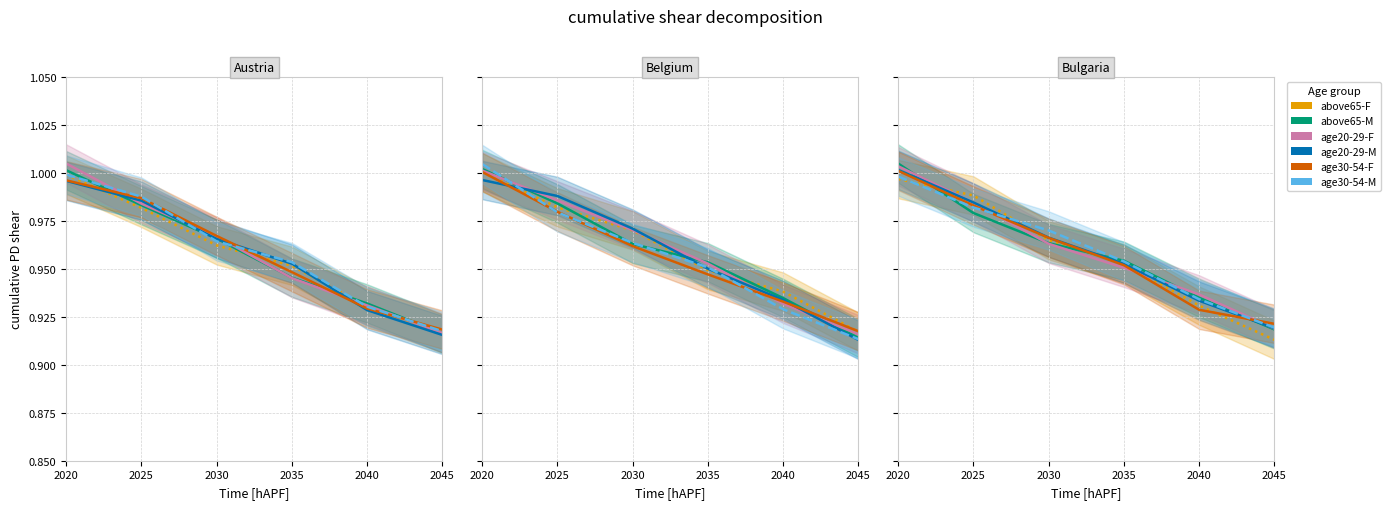

What is the sum of all age30-54-F values?

5.8